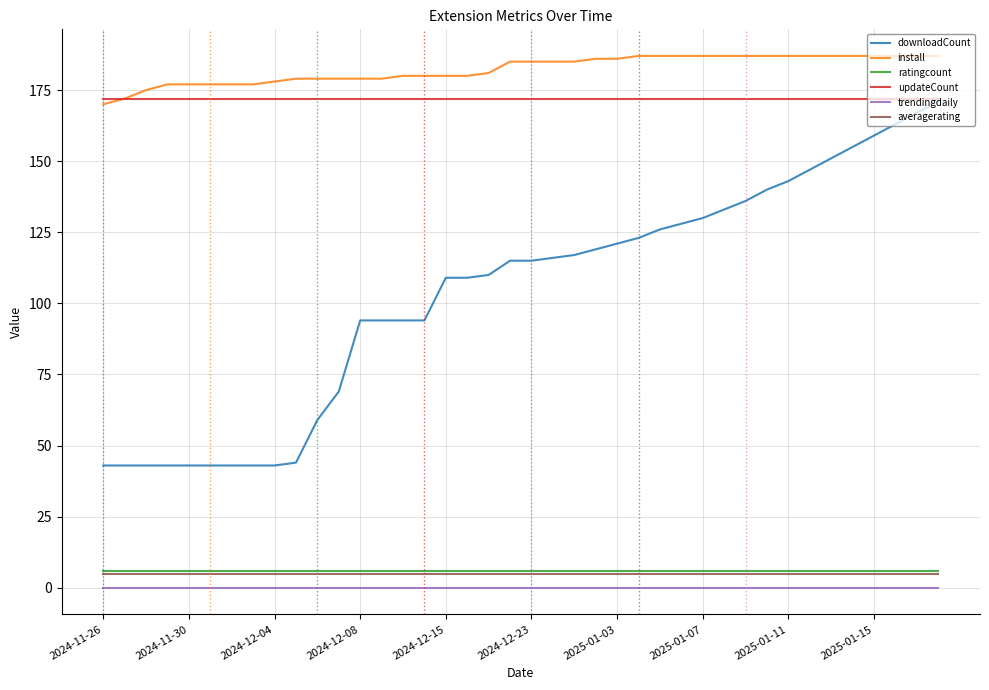

True or false: install and averagerating cross at least once.

False